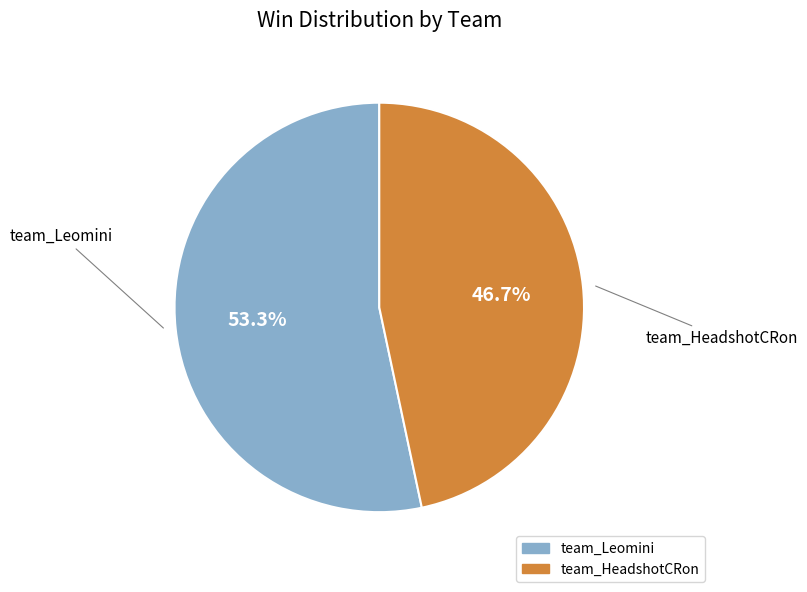

To the nearest percent, what is the difference between the team_Leomini and team_HeadshotCRon slice percentages?

7%